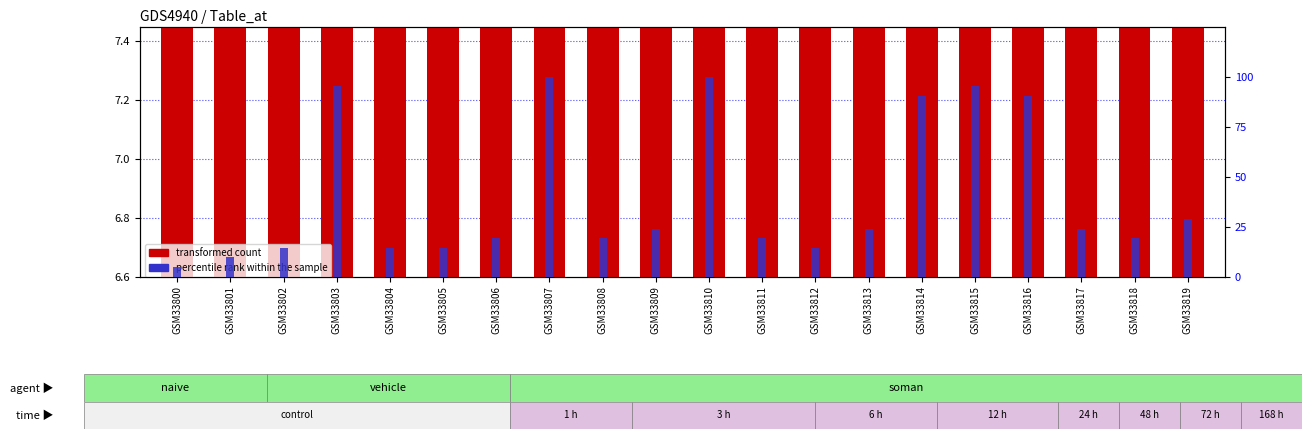

List the labels in order of percentile rank within the sample value, largest first.

GSM33807, GSM33810, GSM33803, GSM33815, GSM33814, GSM33816, GSM33819, GSM33809, GSM33813, GSM33817, GSM33806, GSM33808, GSM33811, GSM33818, GSM33802, GSM33804, GSM33805, GSM33812, GSM33801, GSM33800